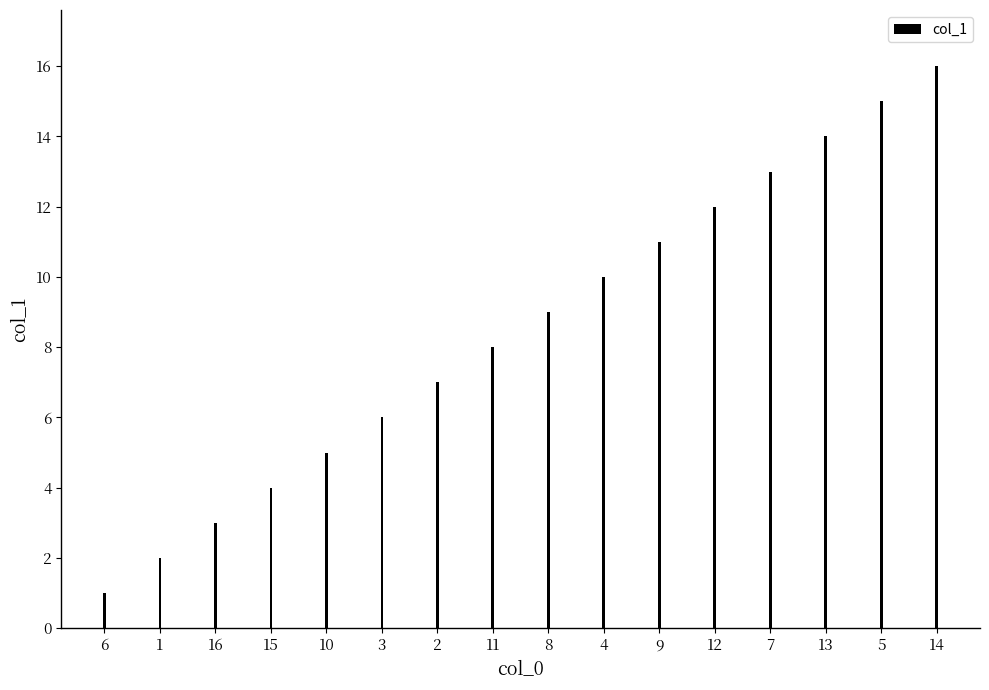

Does the chart contain any negative values?

No